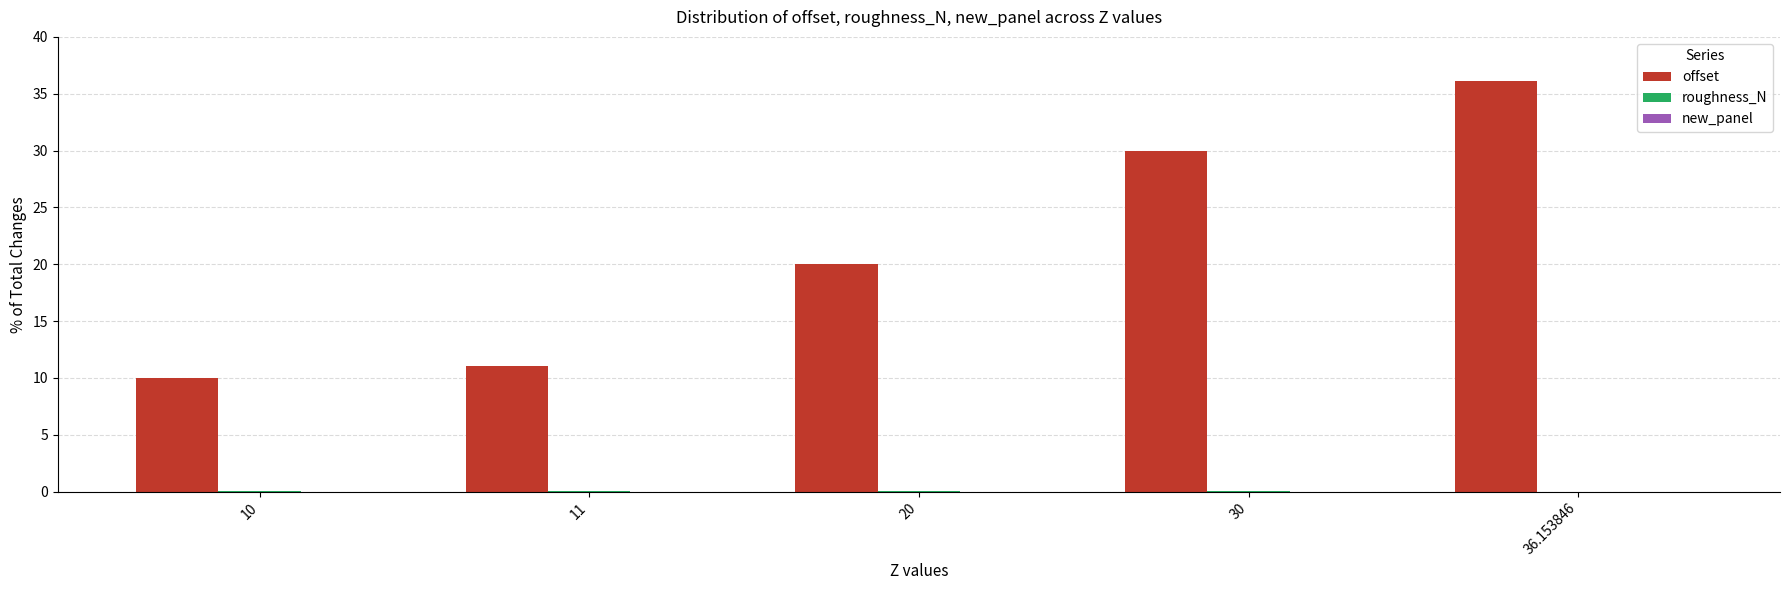

The offset series shows 17.2 at 10. True or false?

False